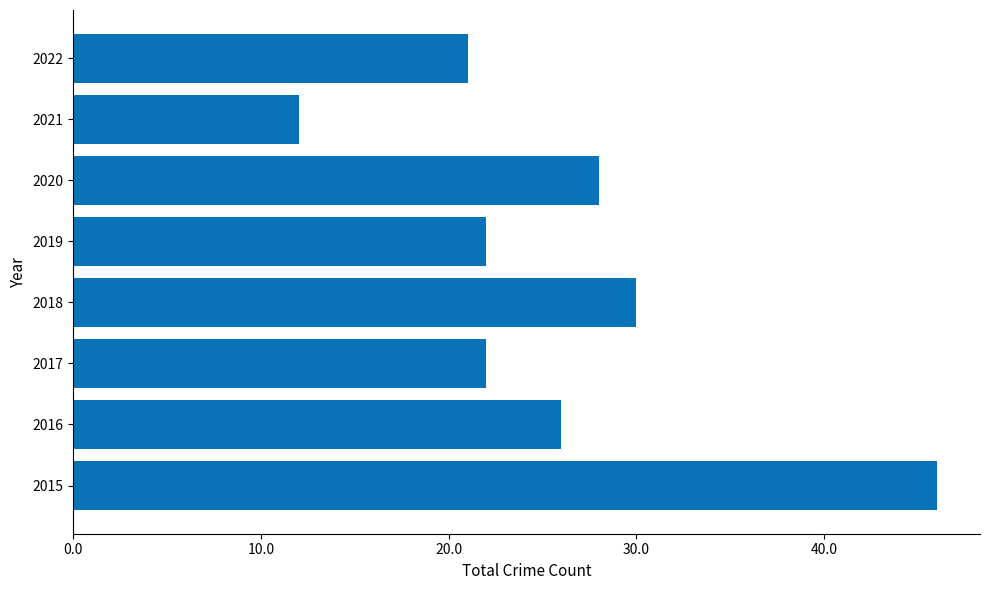

Reading bottom to top, list all the values displayed in this chart.

46	26	22	30	22	28	12	21